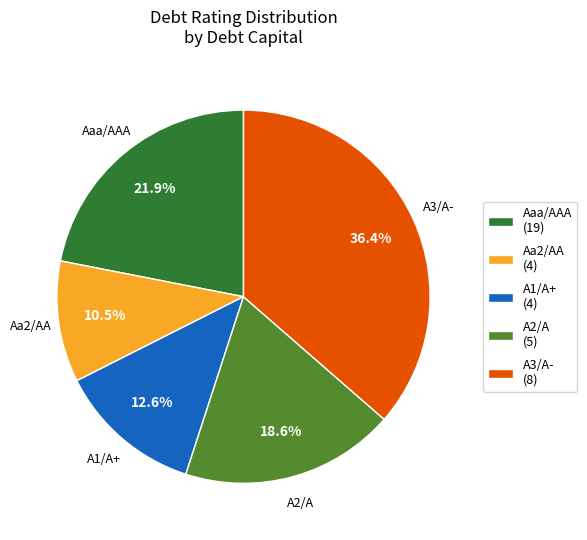

How many slices are in this pie chart?

5